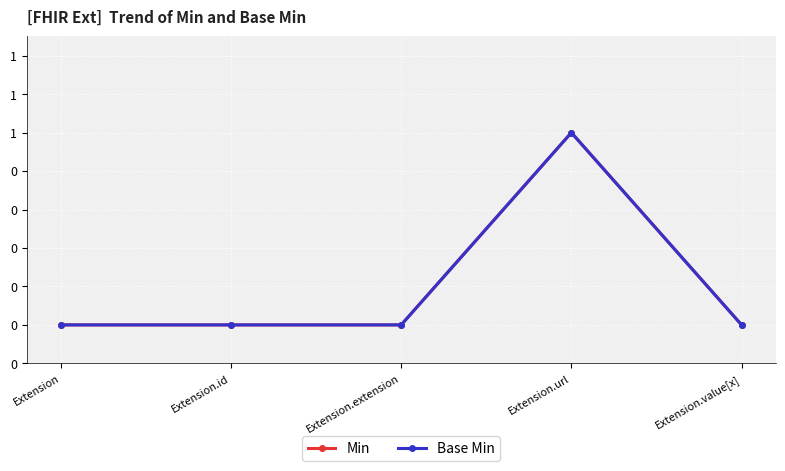

At which label is Base Min closest to 0?

Extension